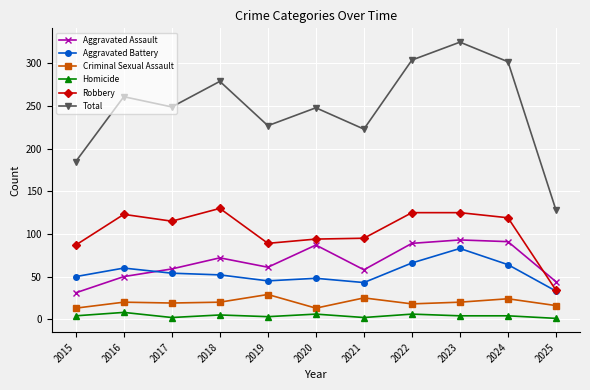

Which series has the largest total across all categories?

Total